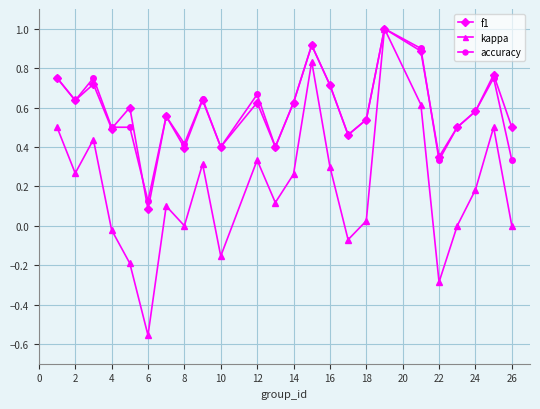

Which series has the widest spread of values?

kappa